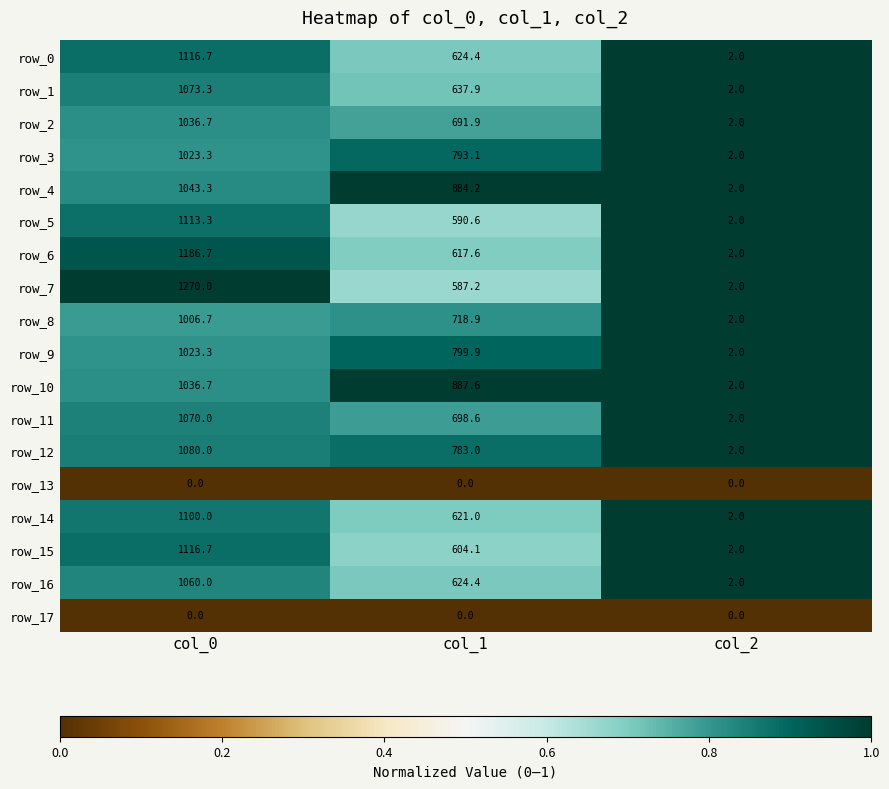

What is the sum of all row_8 values?

1727.6